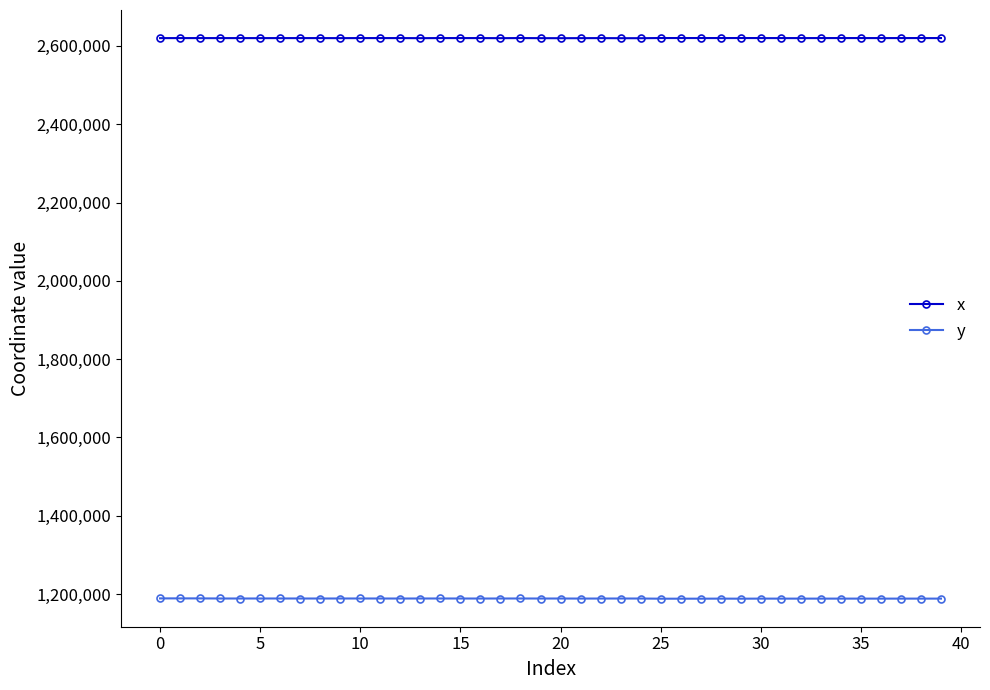

What is the value of the y point at the 32nd from the left?

1188311.8